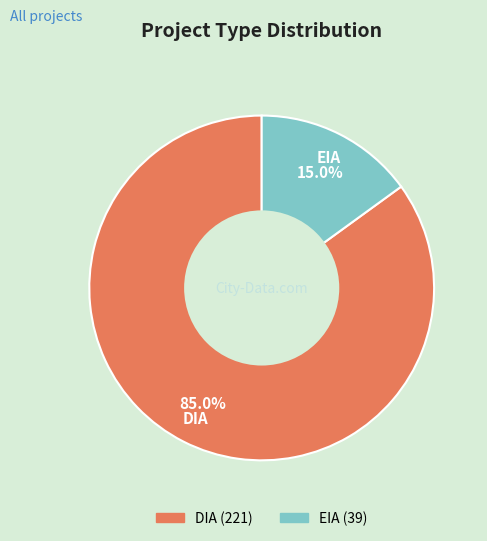

Which category has the smallest portion of the pie?

EIA